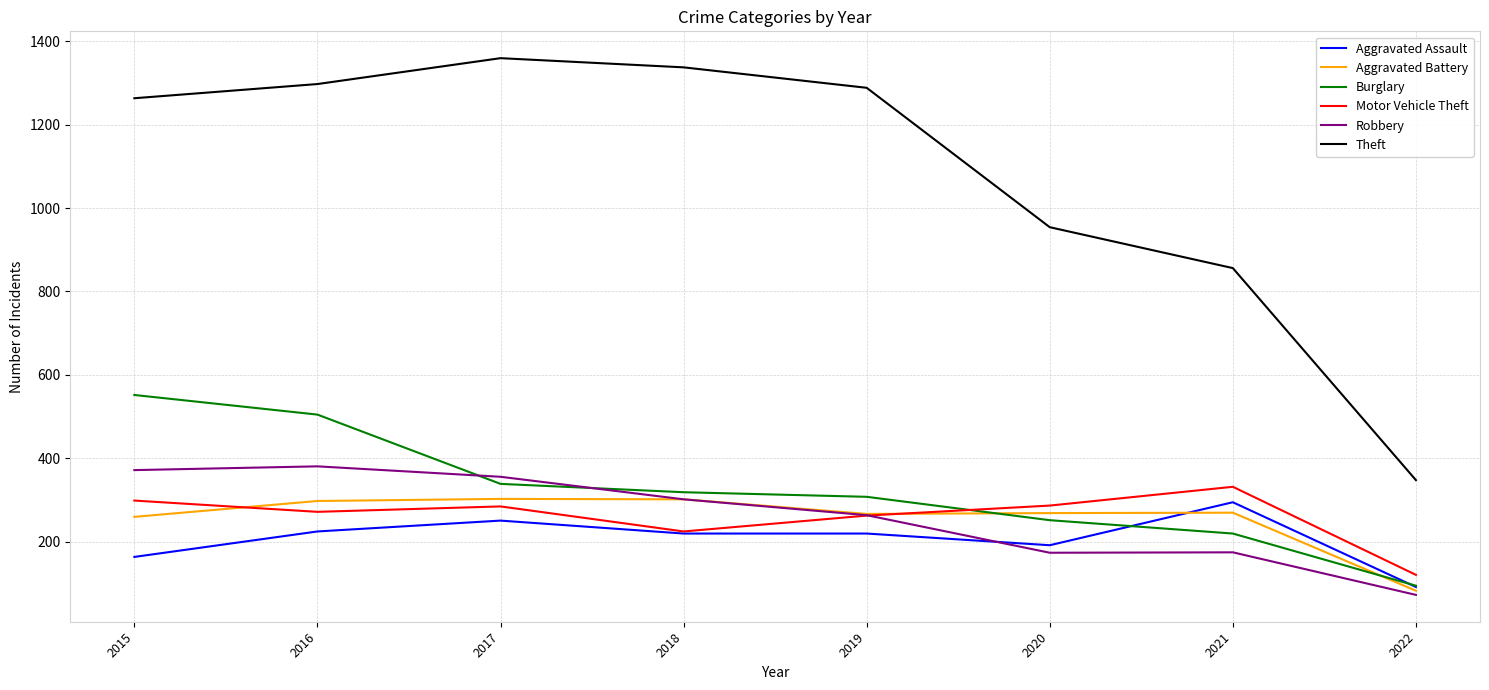

The value of Aggravated Assault at 2021 is 527. True or false?

False